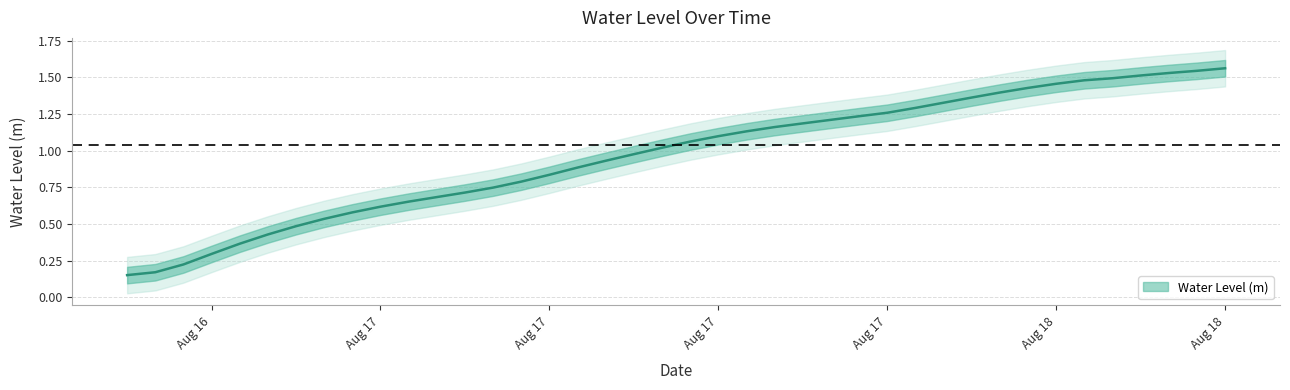

How many data points are above 1?

21